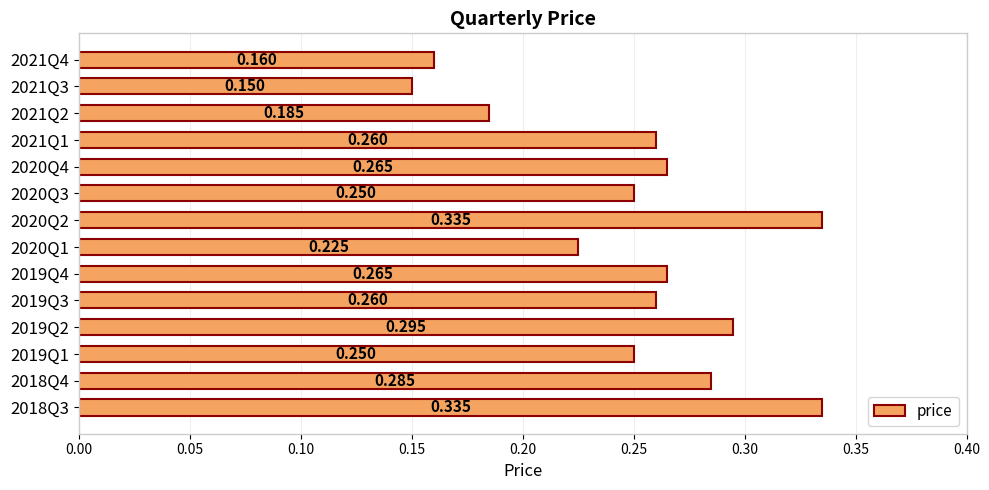

How many data points does each series have?

14